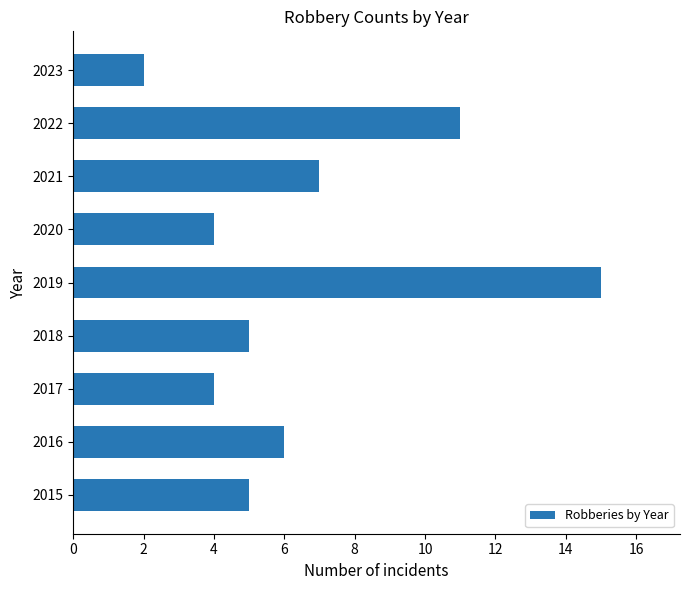

What is the difference between the maximum and minimum values?

13